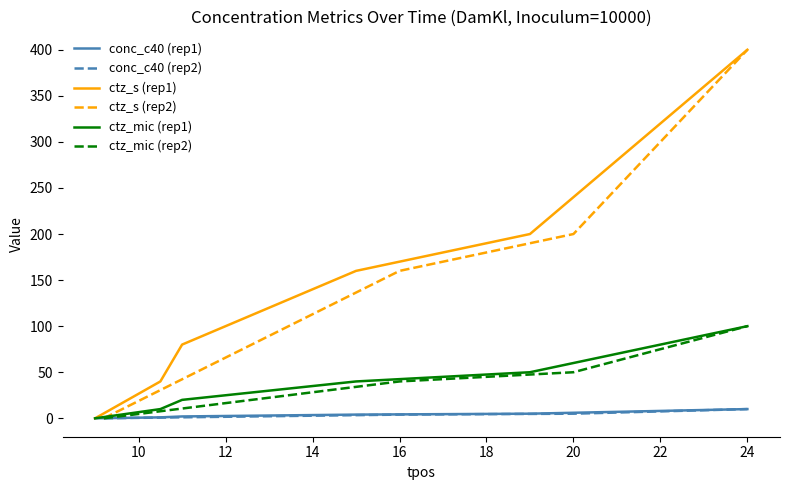

What is the value of the ctz_s point at the 6th from the left?

400.0